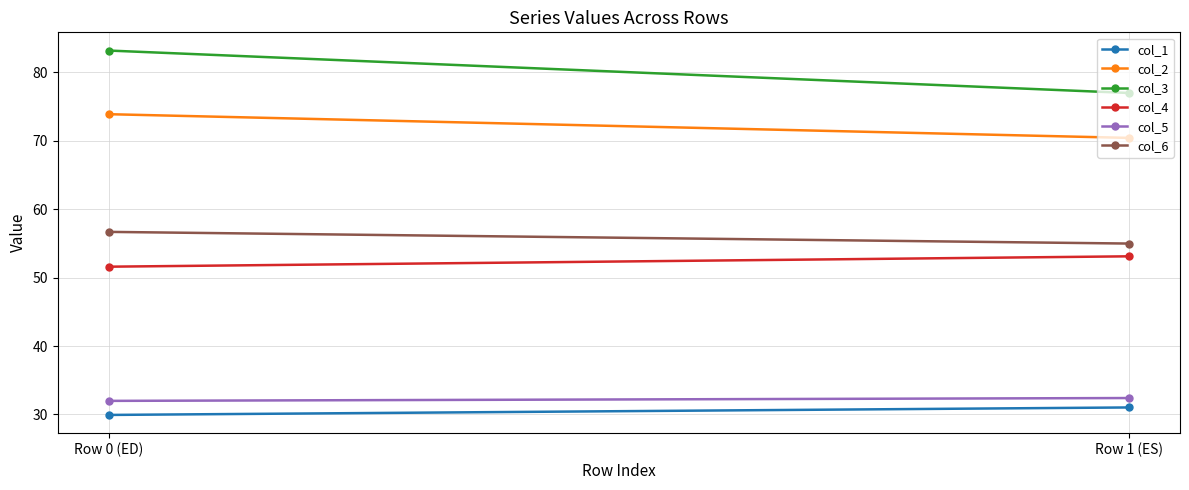

What is the sum of the col_4 values at Row 1 (ES) and Row 0 (ED)?

104.7